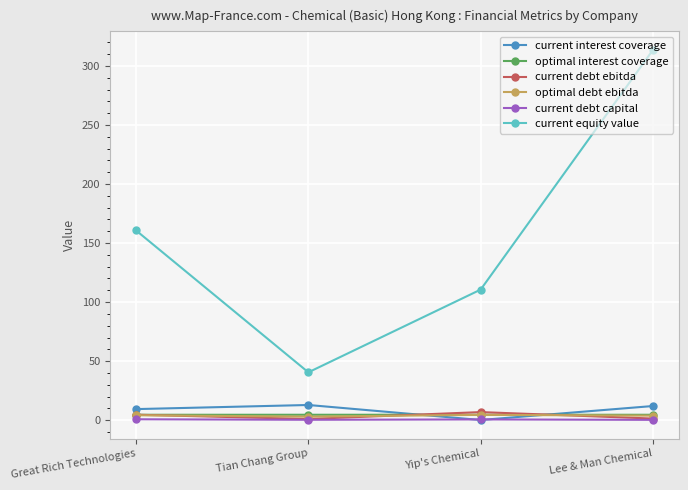

Between which two adjacent categories do current interest coverage and optimal interest coverage first intersect?

Tian Chang Group and Yip's Chemical